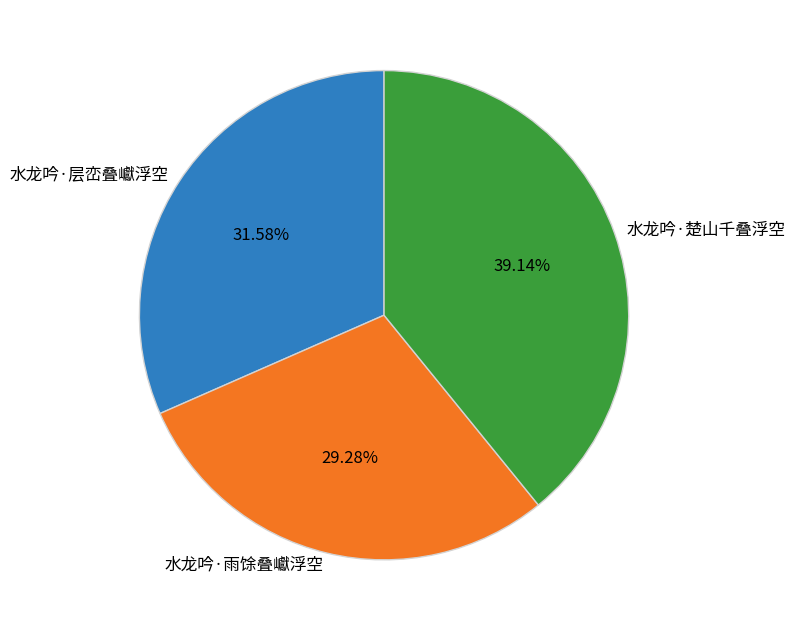

Does 水龙吟·层峦叠巘浮空 represent more than half of the total?

No